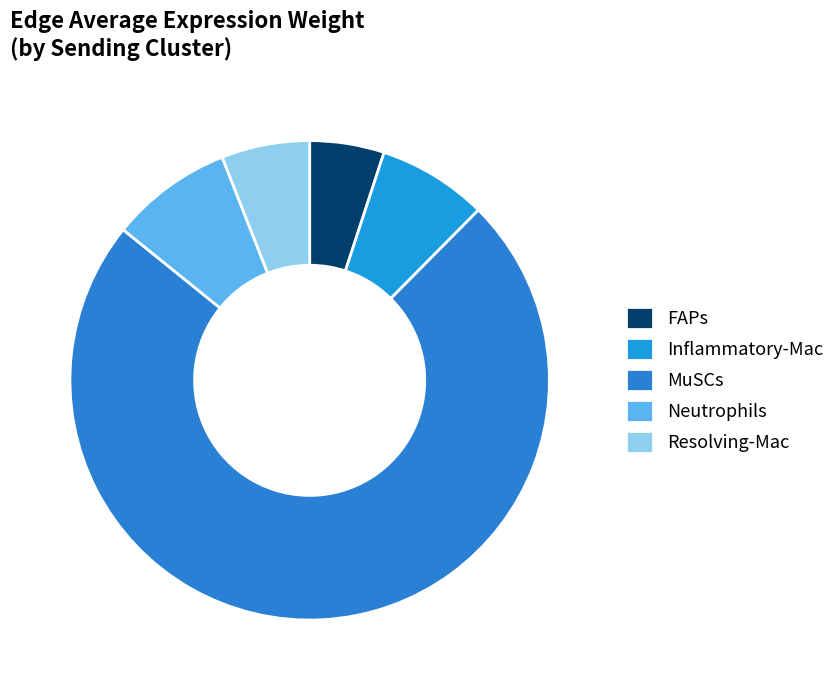

How many slices are in this pie chart?

5